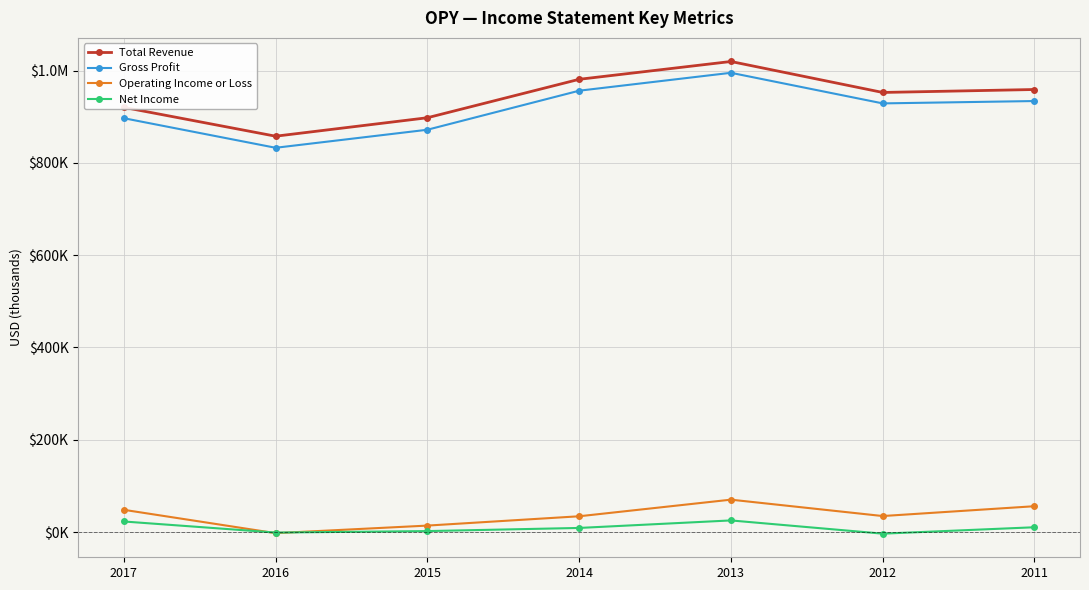

What is the sum of the Gross Profit values at 2015 and 2013?

1867000